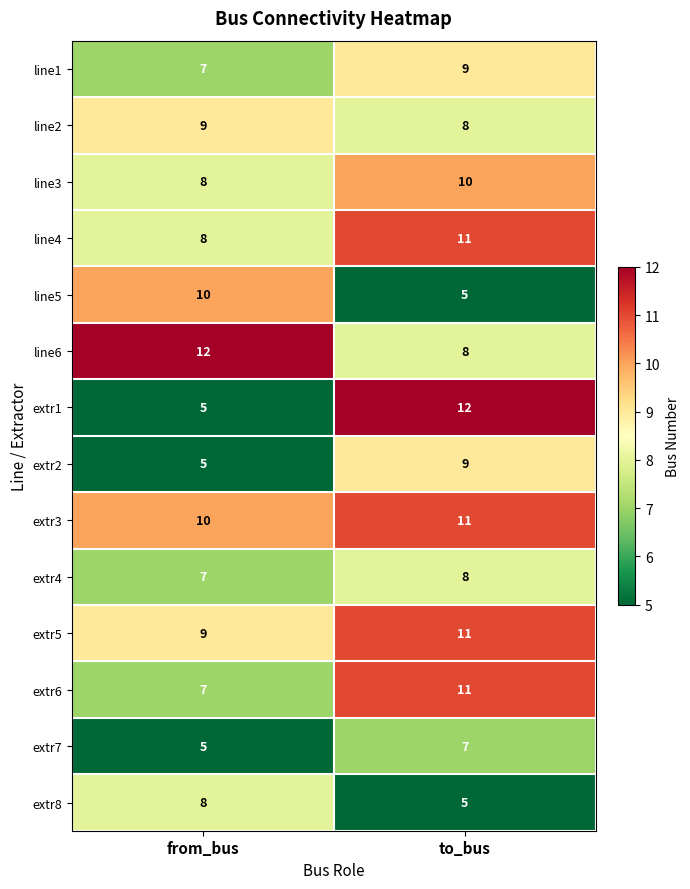

Reading right to left, list all the values displayed in this chart.

line1: 9	7
line2: 8	9
line3: 10	8
line4: 11	8
line5: 5	10
line6: 8	12
extr1: 12	5
extr2: 9	5
extr3: 11	10
extr4: 8	7
extr5: 11	9
extr6: 11	7
extr7: 7	5
extr8: 5	8